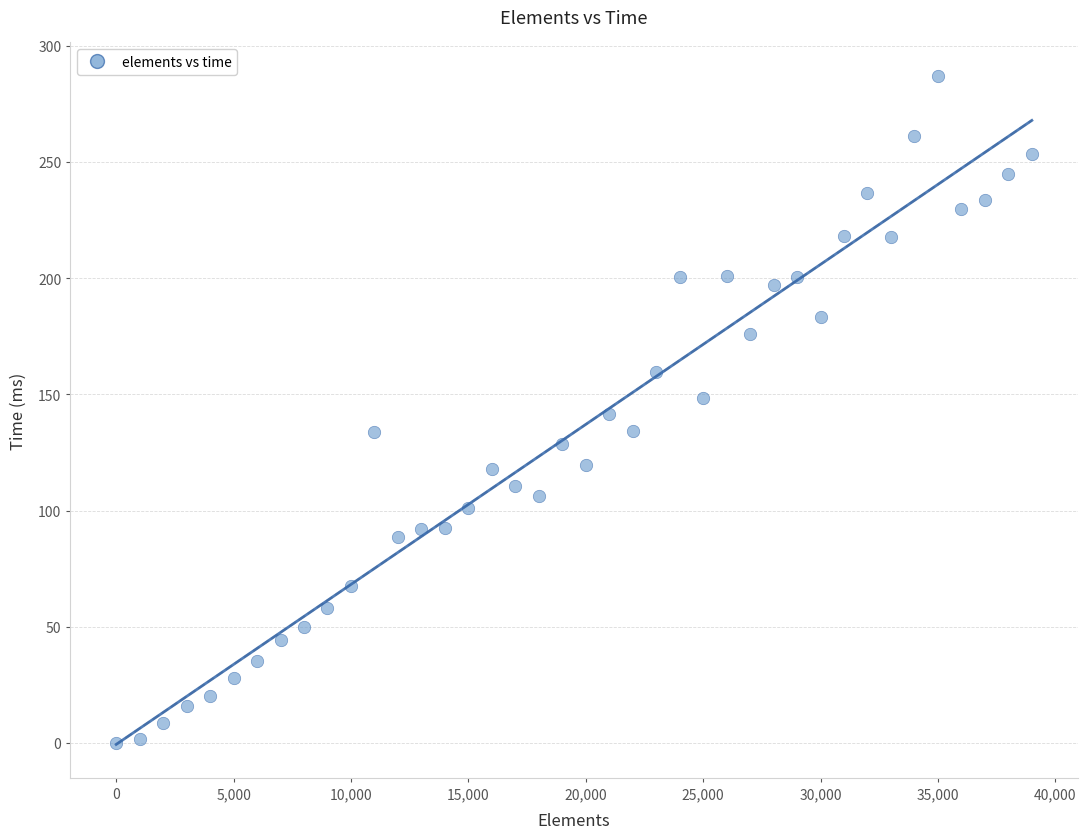

What is the range of Y values (max minus min)?

287.0